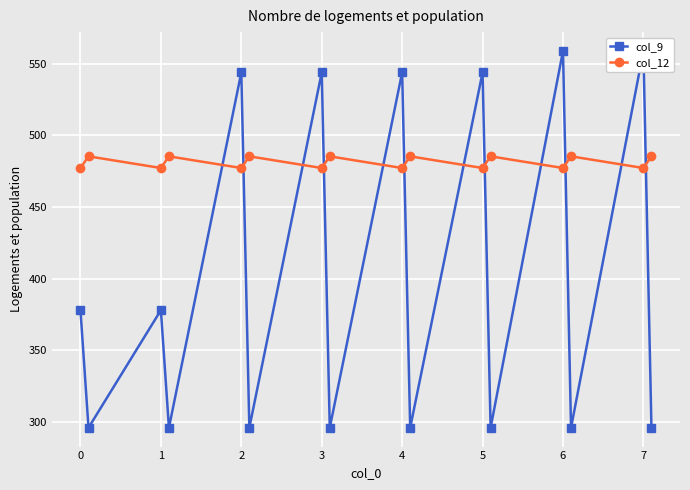

What are all the series names shown in the legend?

col_9, col_12